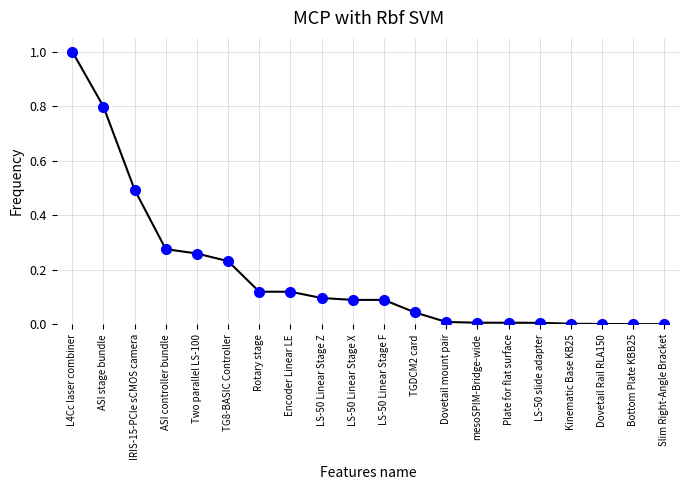

What position from the left is LS-50 Linear Stage Z?

9